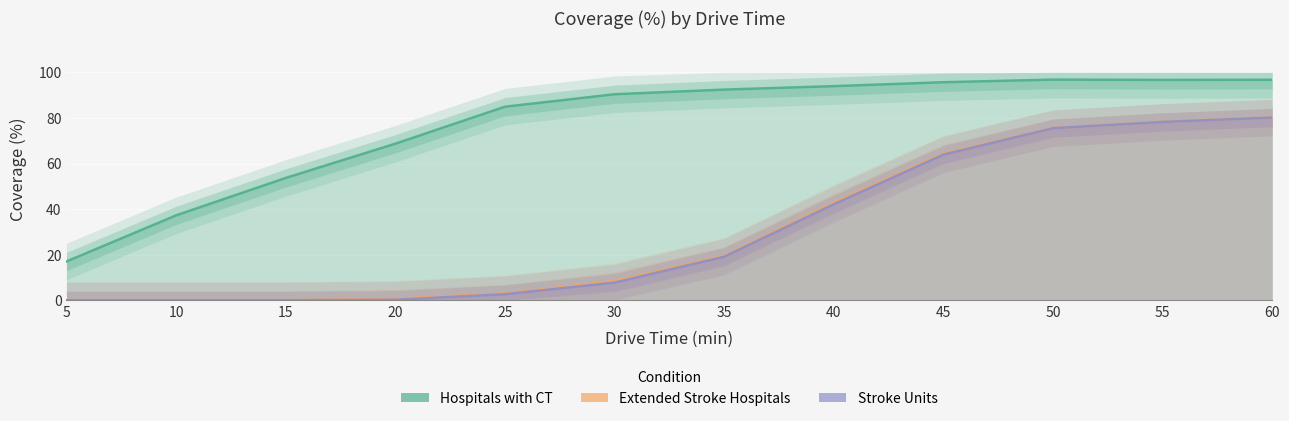

At which category does Hospitals with CT reach its first local peak?

50